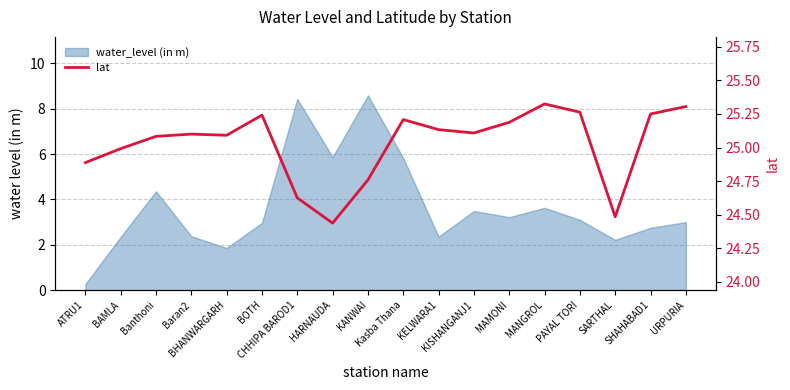

What is the change in value from MANGROL to SHAHABAD1?

-0.1